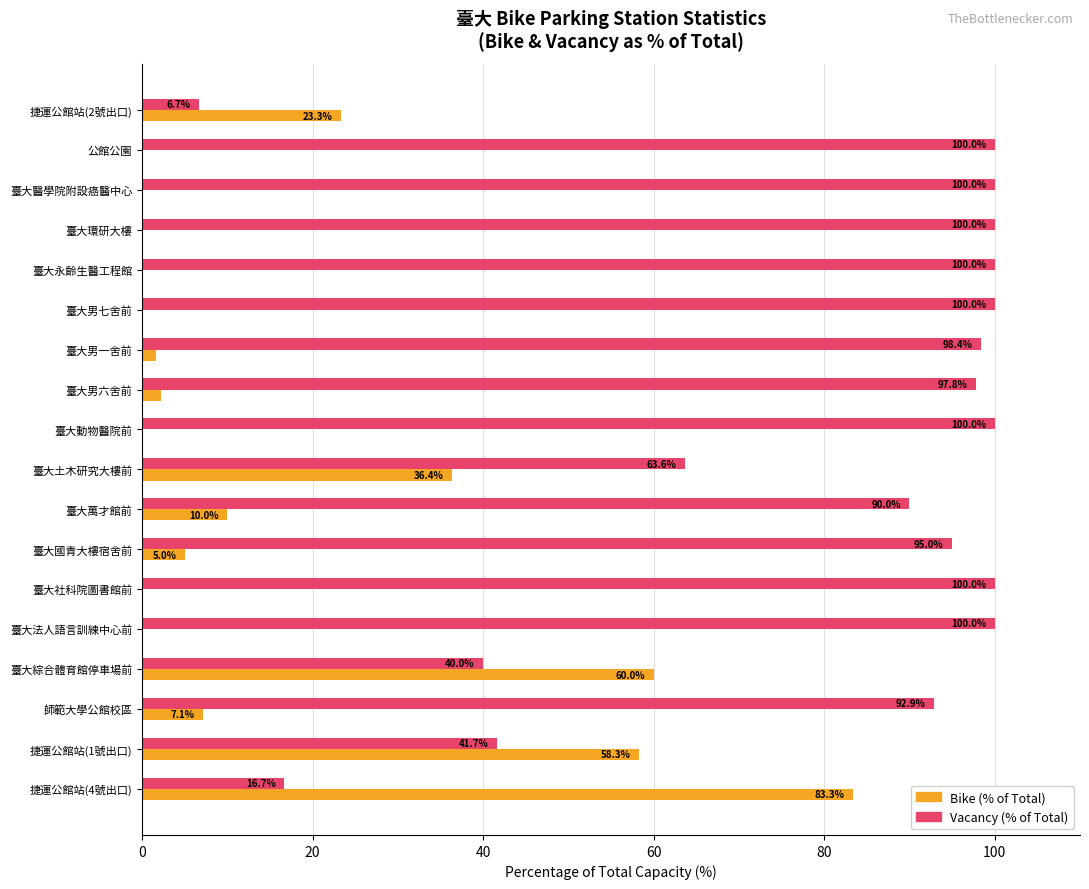

What is the total value across all series at 臺大國青大樓宿舍前?

100.0